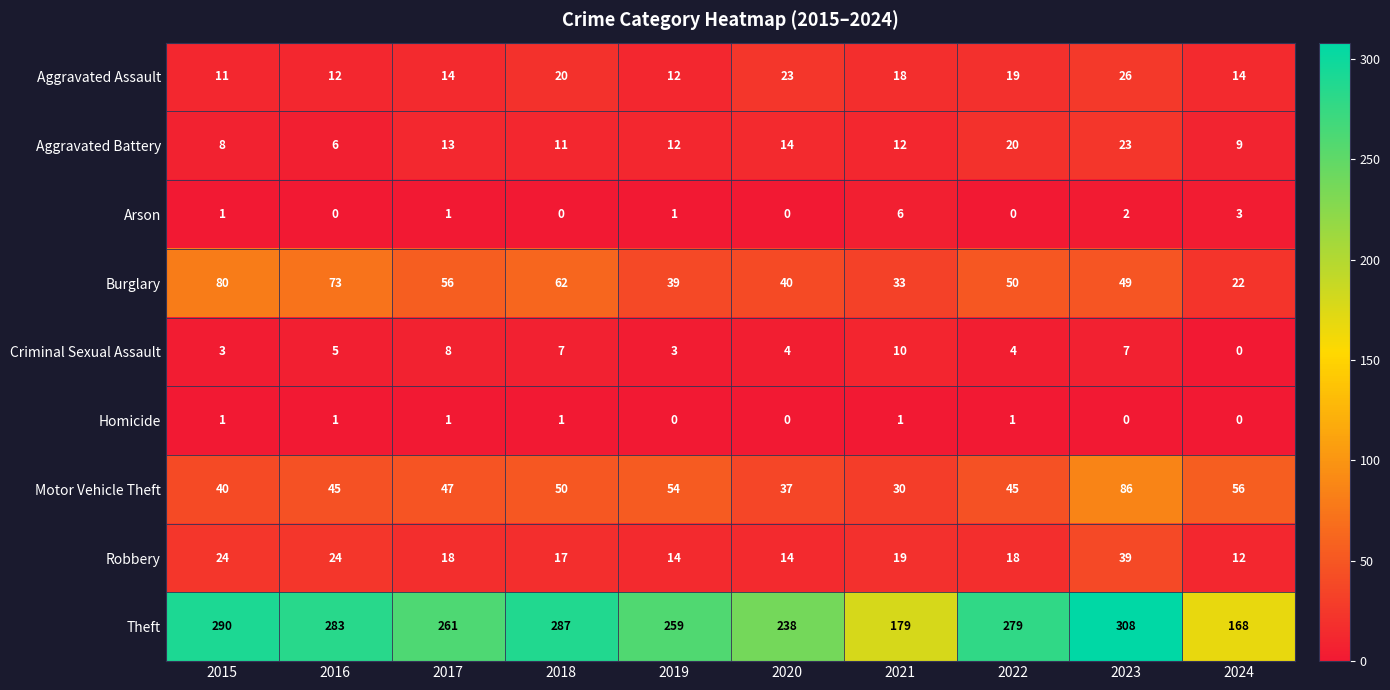

Is the value of Theft at 2017 greater than the value of Burglary at 2017?

Yes